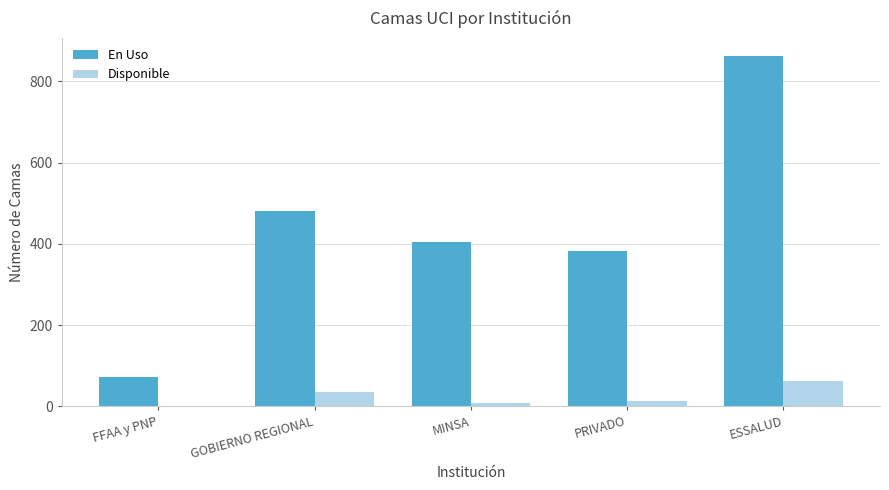

What is the sum of all En Uso values?

2204